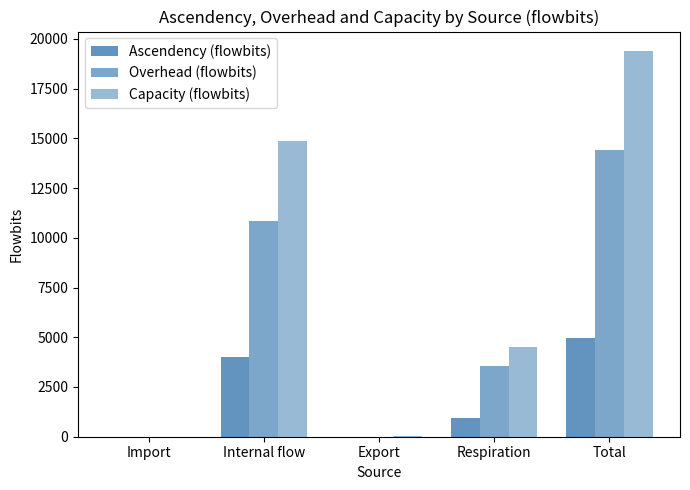

How many values in the Capacity (flowbits) series exceed 4504?

3